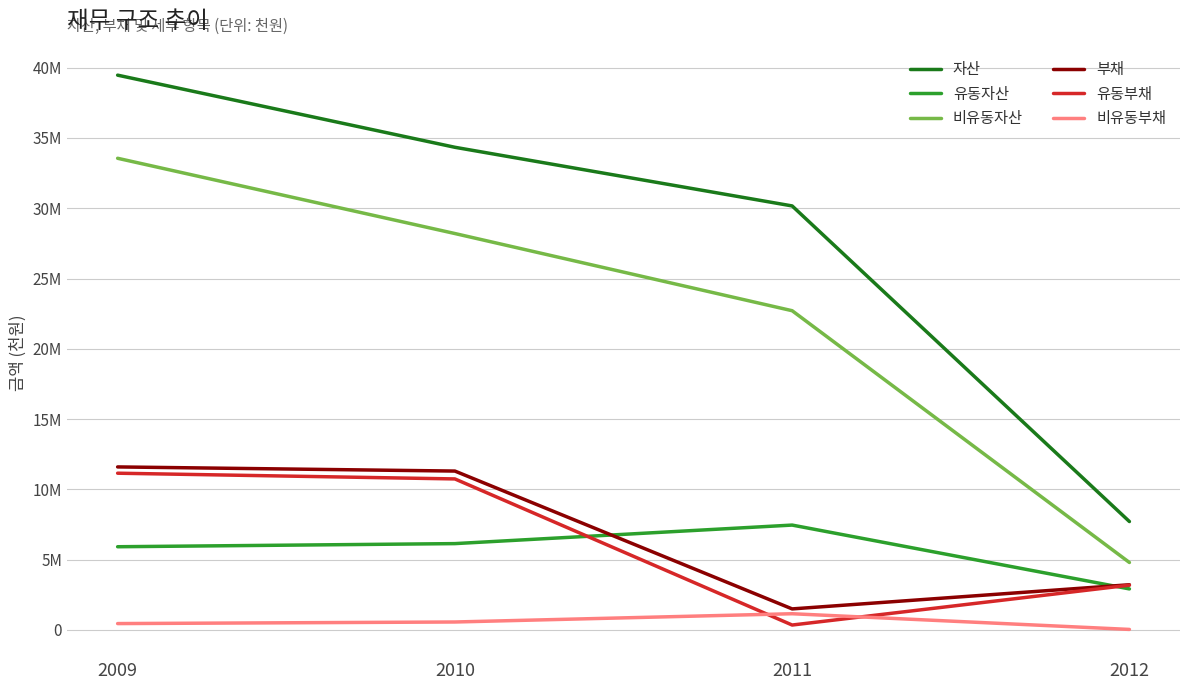

The 비유동부채 series shows 447004 at 2009. True or false?

True